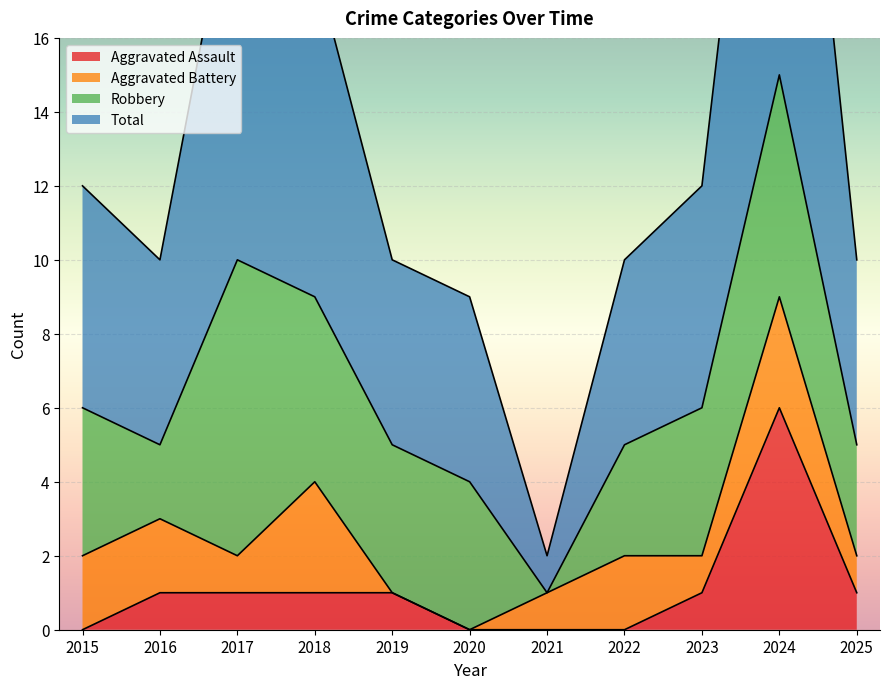

At which label is Aggravated Assault closest to 3?

2016